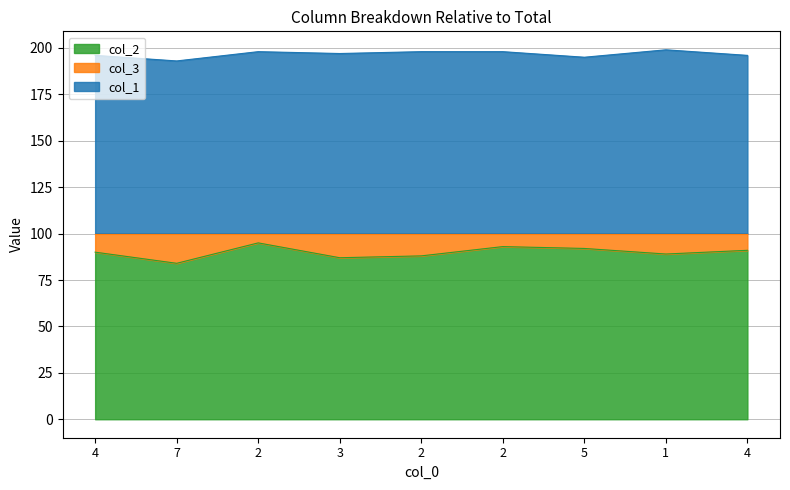

How many series are shown in this chart?

2